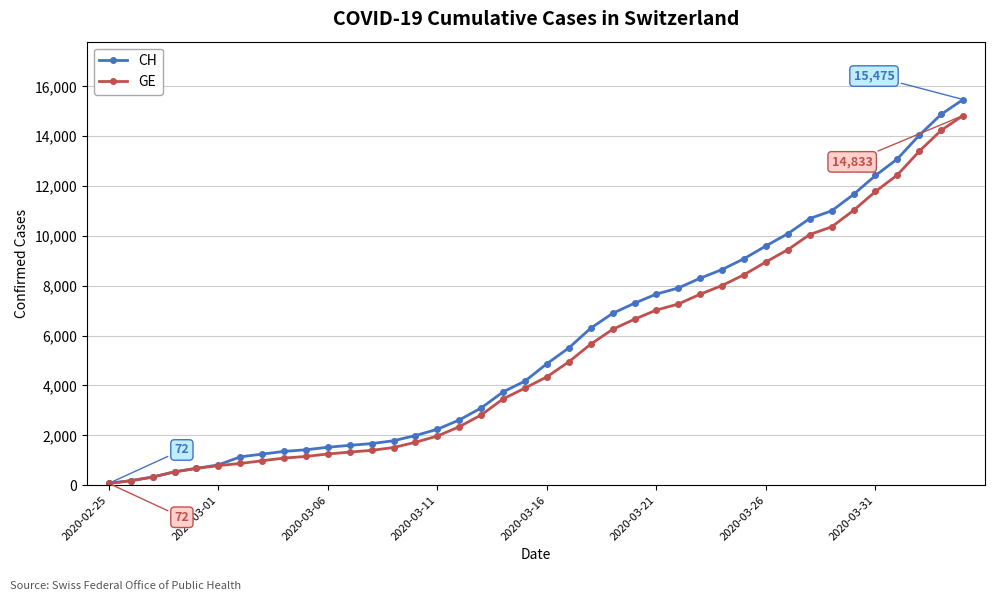

What is the maximum value shown in the chart?

15475